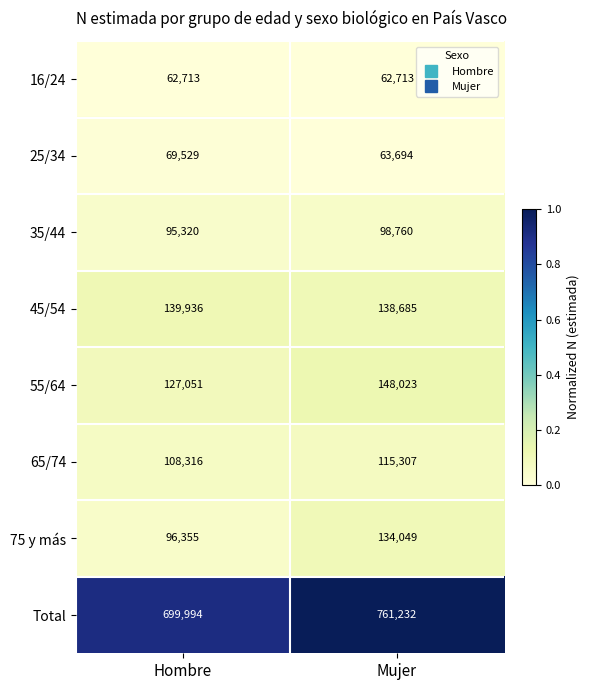

What is the maximum value for 65/74?

115307